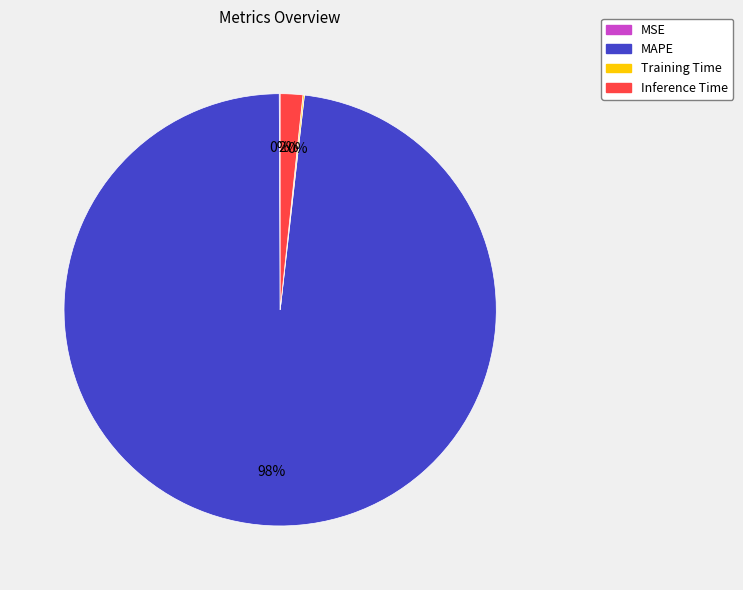

To the nearest percent, what is the difference between the Inference Time and MAPE slice percentages?

96%